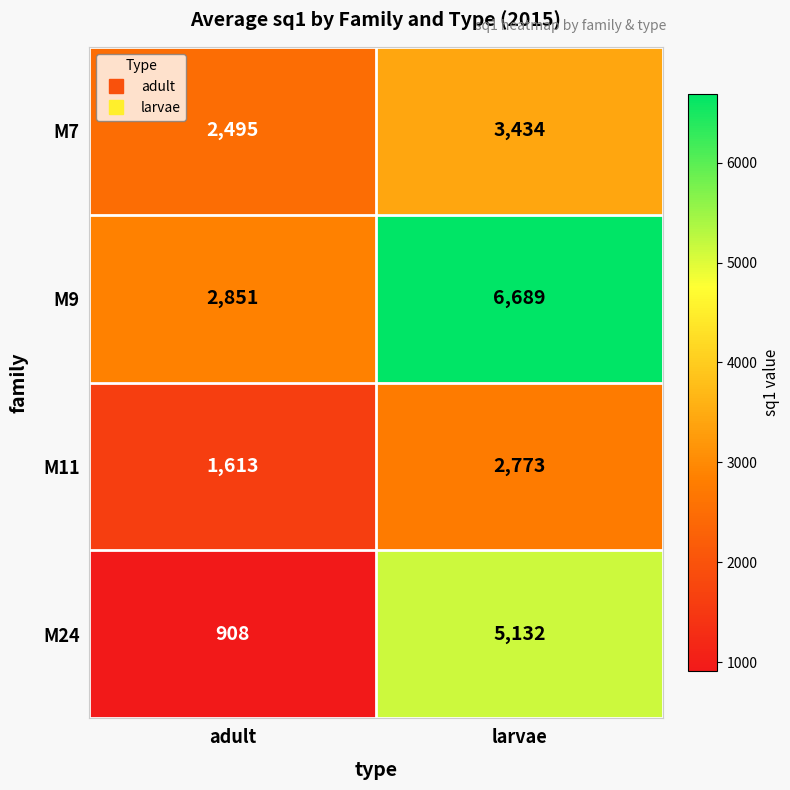

What is the average value of the M24 series?

3020